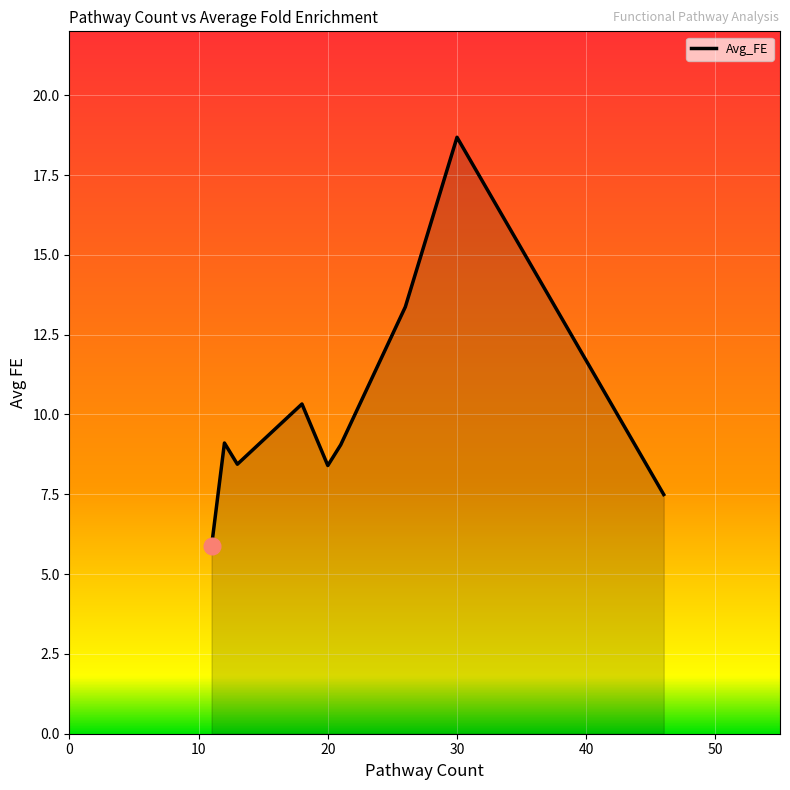

What is the greatest value displayed?

18.7